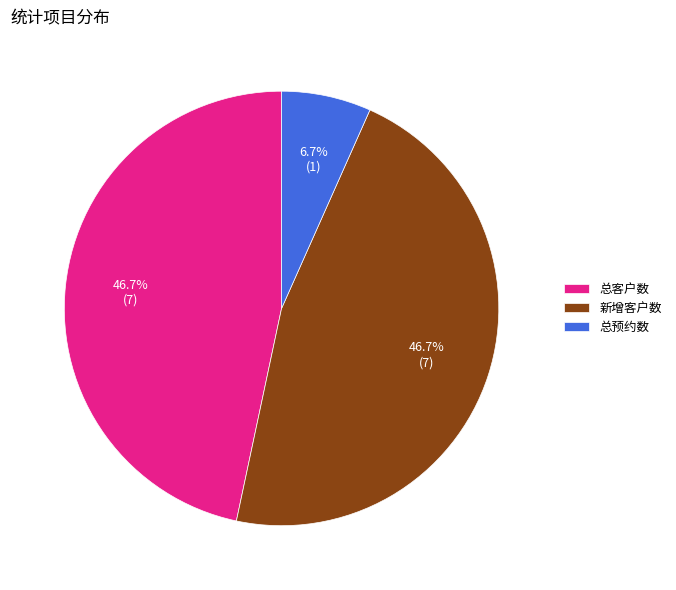

To the nearest percent, what percentage of the pie is 新增客户数?

47%